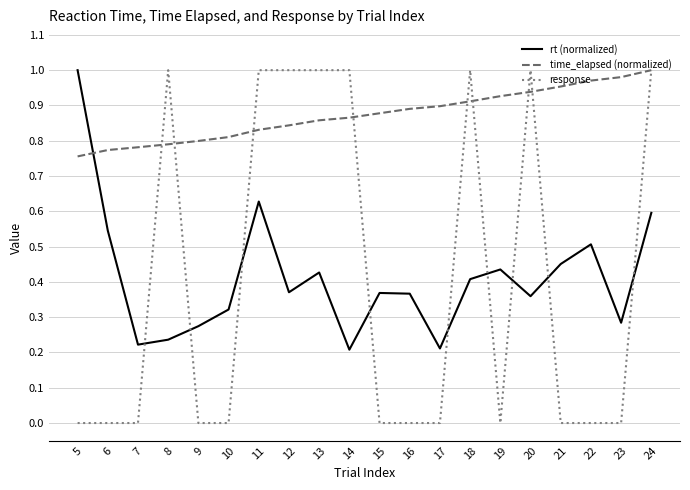

Count the response values in the range 0 to 1.

20